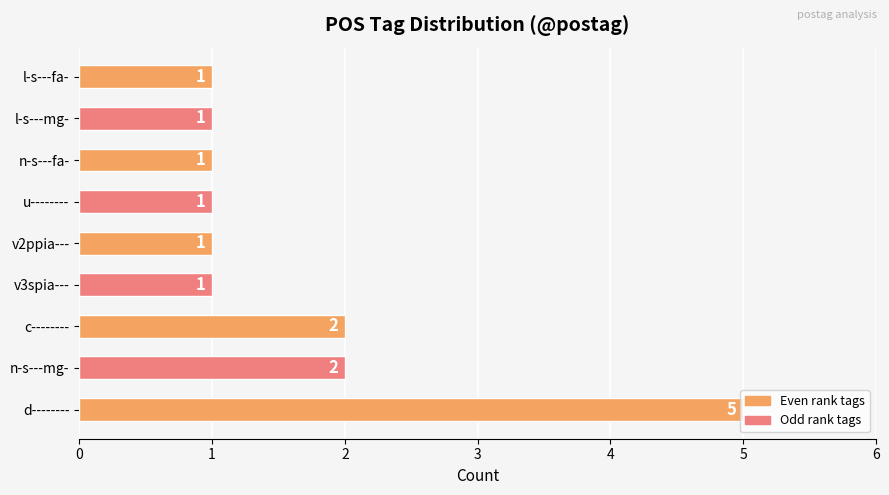

Count the values in the range 1 to 2.

8